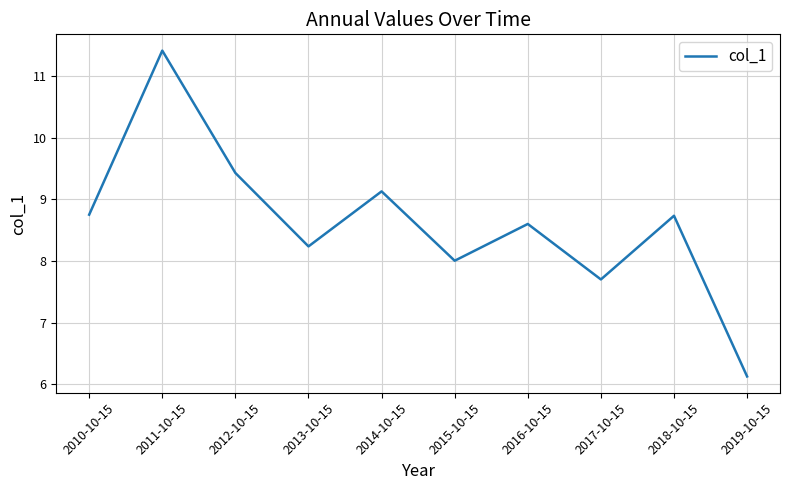

What is the smallest value displayed?

6.1